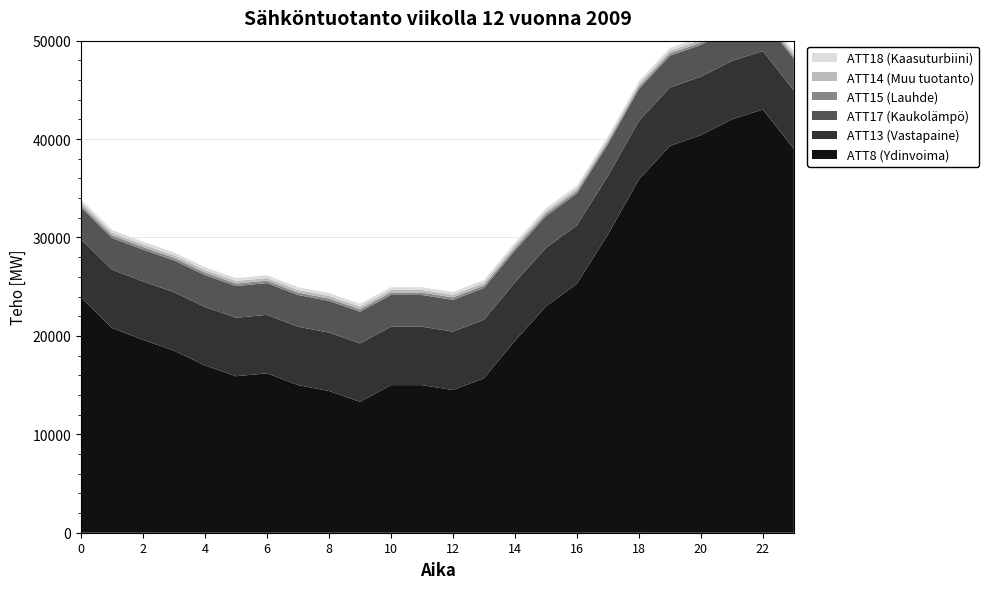

Reading left to right, list all the values displayed in this chart.

ATT8: 23900.0	20800.0	19600.0	18500.0	17000.0	15900.0	16200.0	15000.0	14400.0	13300.0	15000.0	15000.0	14500.0	15700.0	19500.0	23000.0	25300.0	30300.0	35900.0	39300.0	40400.0	42000.0	43000.0	39000.0
ATT13: 5926.4	5931.2	5937.9	5940.1	5942.3	5941.2	5939.3	5936.3	5934.2	5935.8	5934.8	5935.1	5936.9	5941.2	5941.5	5940.1	5942.9	5944.9	5946.7	5943.5	5941.1	5941.3	5942.5	5936.8
ATT14: 266.5	266.5	267.0	267.1	266.9	267.0	267.0	267.3	267.4	267.6	267.6	267.3	267.0	267.0	266.8	266.6	266.8	267.0	267.3	267.7	267.8	268.2	268.5	268.0
ATT15: 246.9	260.3	261.6	260.6	255.2	250.6	244.9	243.3	245.4	247.9	246.8	248.4	252.0	255.1	256.9	256.4	250.7	247.1	244.3	241.6	240.7	239.1	236.4	236.3
ATT17: 3222.8	3227.8	3231.7	3233.1	3234.0	3229.6	3226.5	3222.8	3220.3	3220.3	3219.1	3221.0	3224.8	3229.7	3231.3	3232.3	3235.1	3236.1	3236.1	3230.7	3226.3	3223.6	3222.1	3220.3
ATT18: 282.5	282.2	282.0	282.0	282.1	282.8	283.2	283.1	283.0	282.7	282.1	281.8	281.7	281.6	281.3	281.0	280.9	280.9	280.8	281.1	281.6	282.0	282.0	282.2